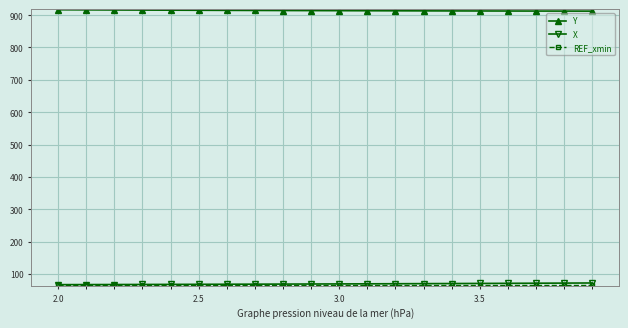

Which series has the largest total across all categories?

Y